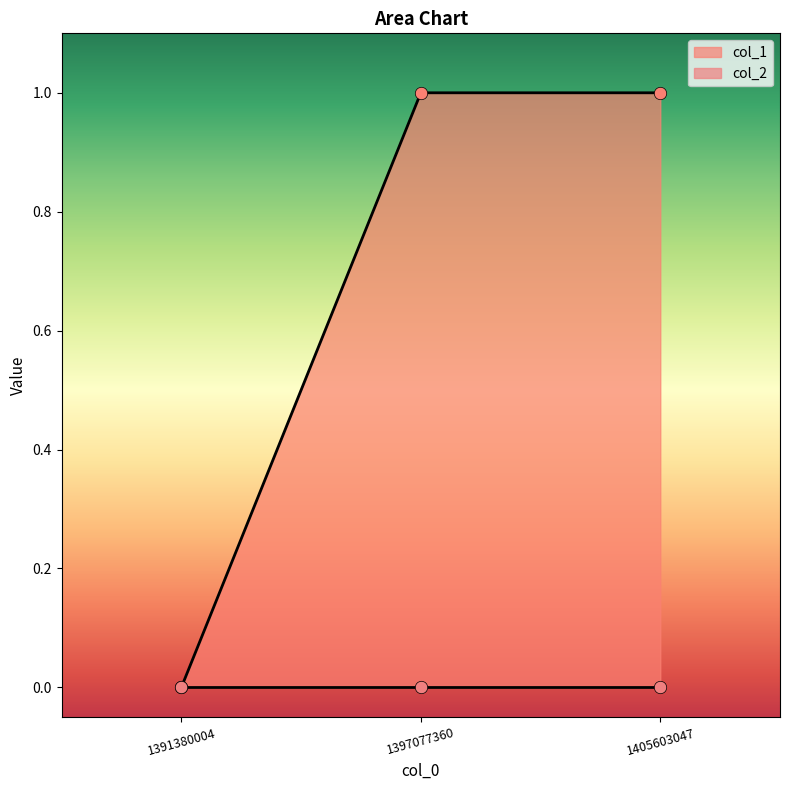

What is the ratio of the value at 1397077360 to the value at 1405603047?

1.0